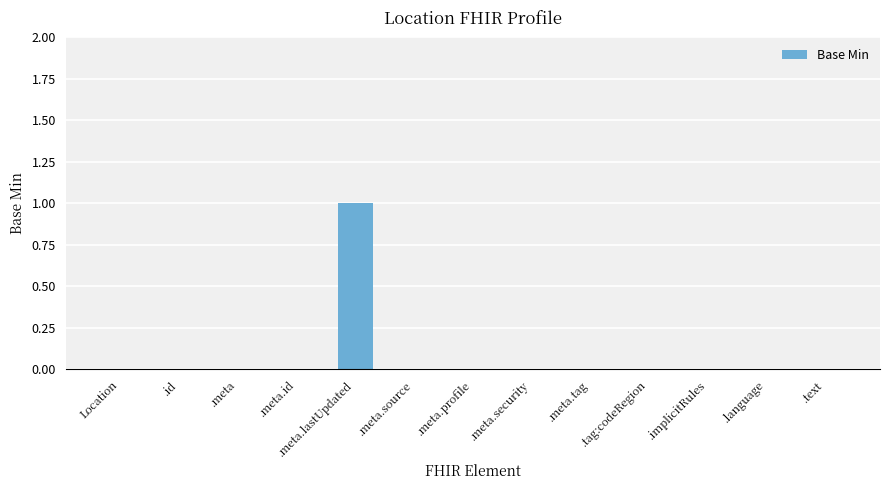

Are the bars horizontal?

No